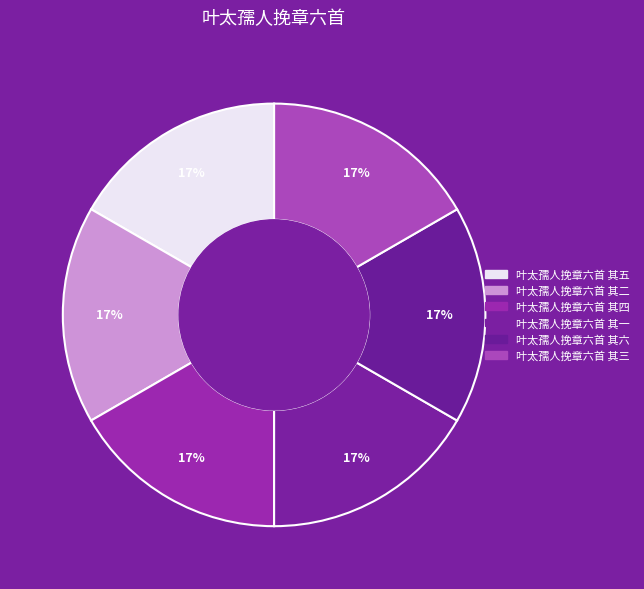

Which slice is the largest?

叶太孺人挽章六首 其六